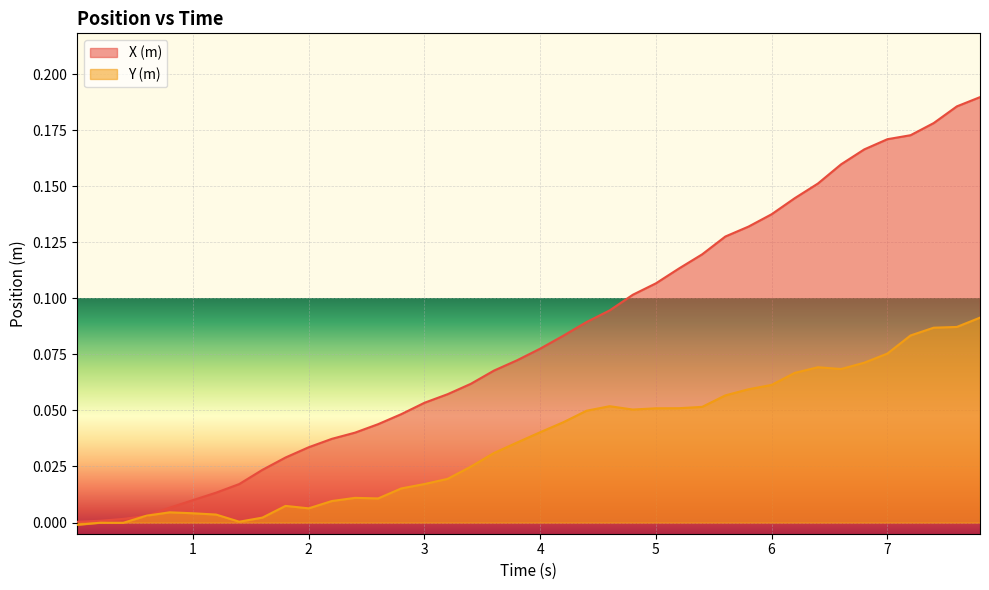

Does the chart display data point markers on the line(s)?

No